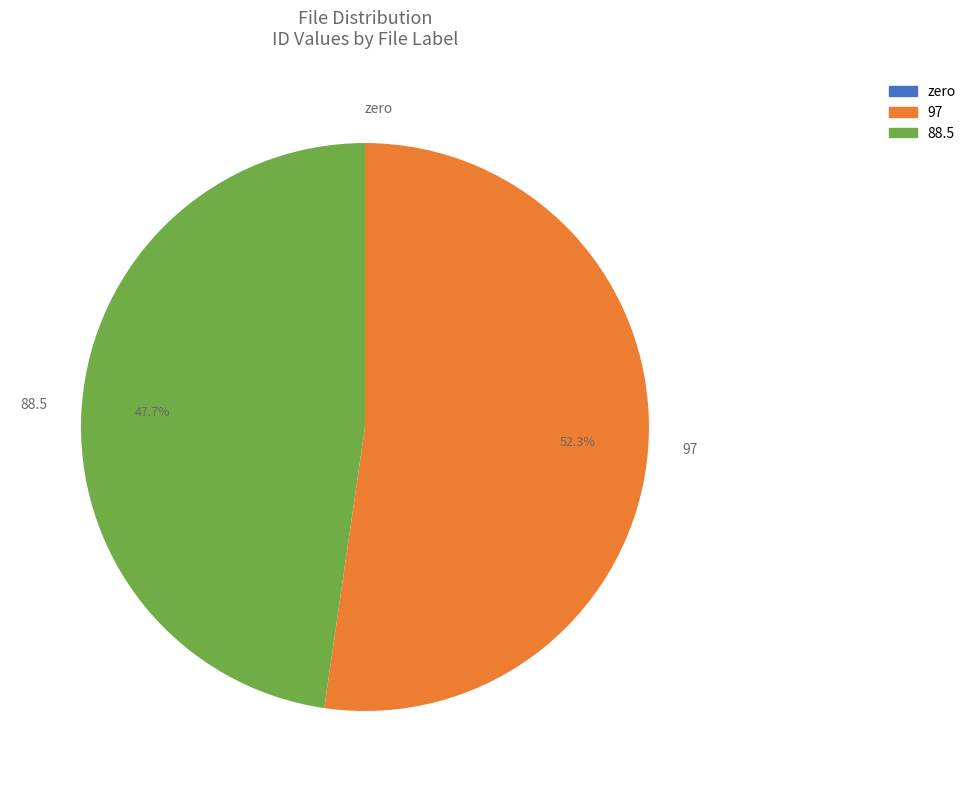

Combined, do 97 and 88.5 account for over 50%?

Yes